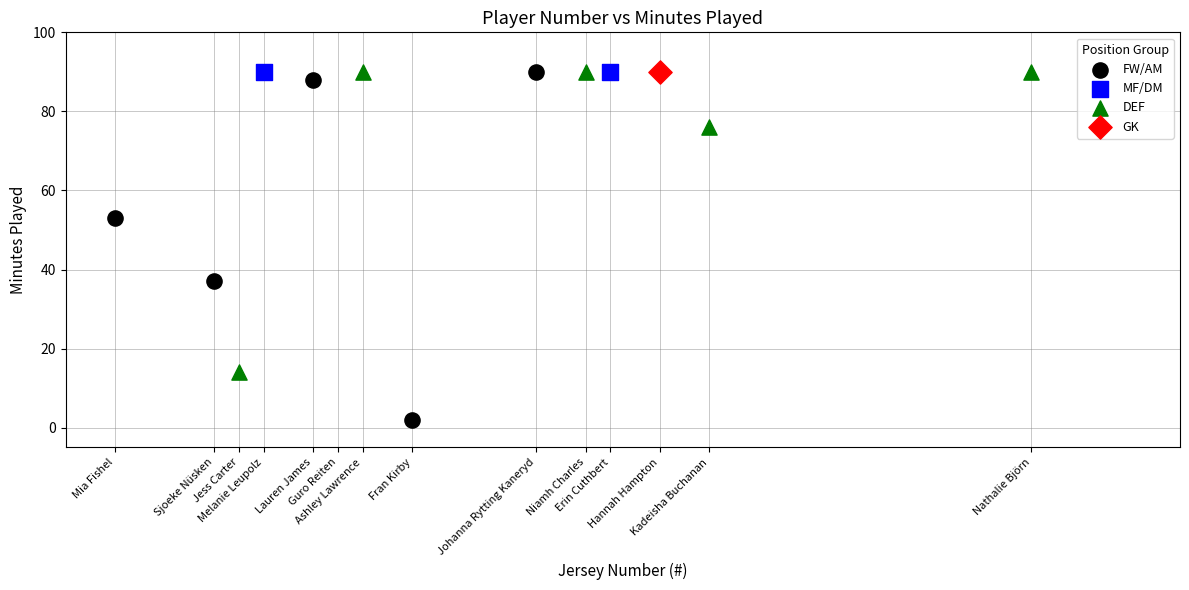

What are all the series names shown in the legend?

FW/AM, MF/DM, DEF, GK